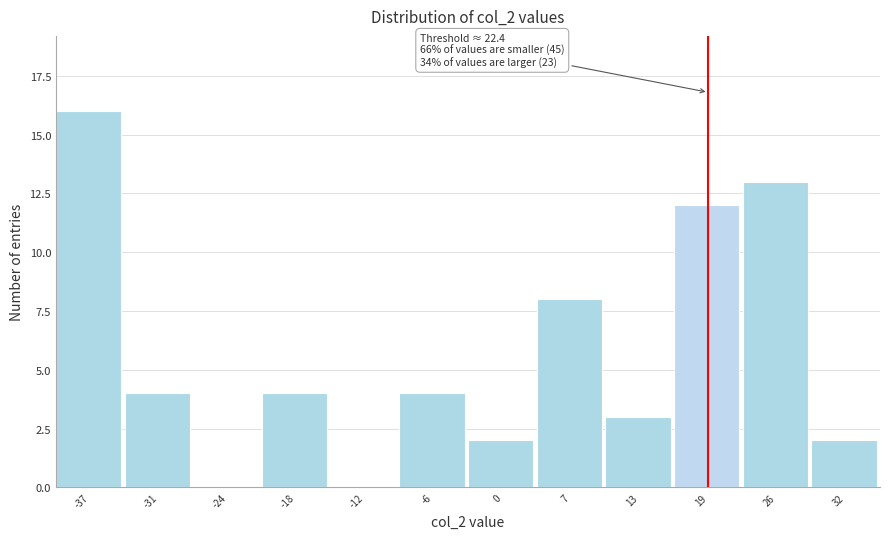

Reading left to right, list all the values displayed in this chart.

-37=16	-31=4	-24=0	-18=4	-12=0	-6=4	0=2	7=8	13=3	19=12	26=13	32=2